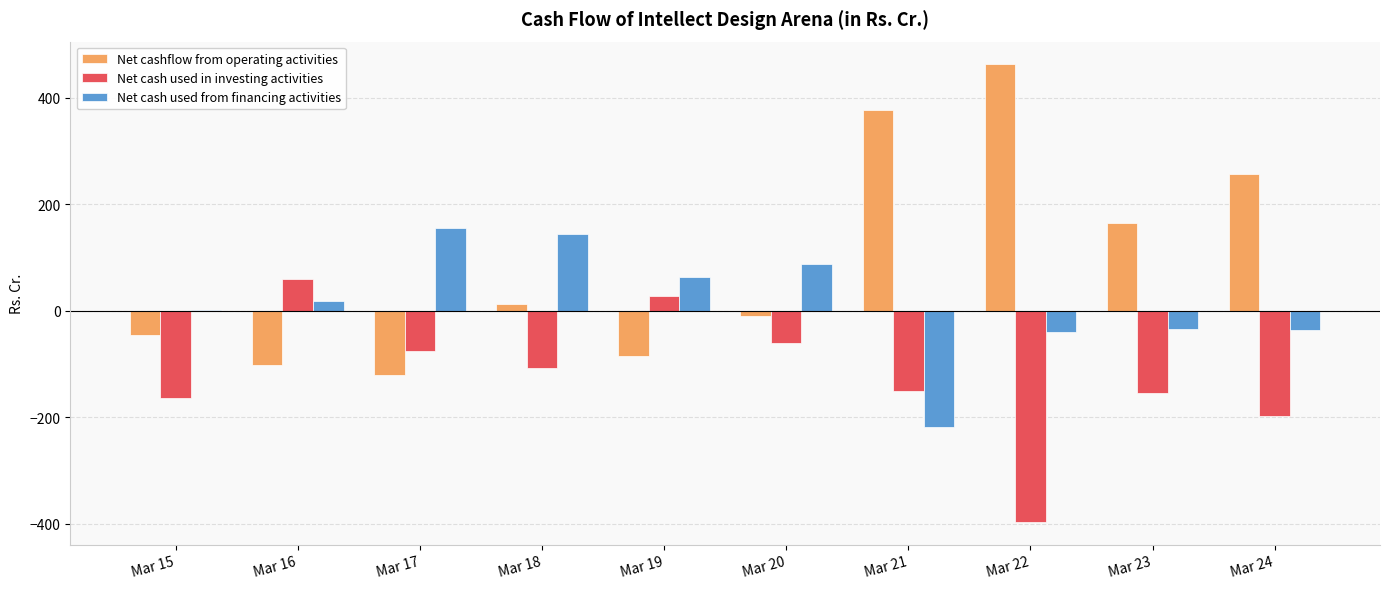

Which category has the highest value across all series?

Mar 22